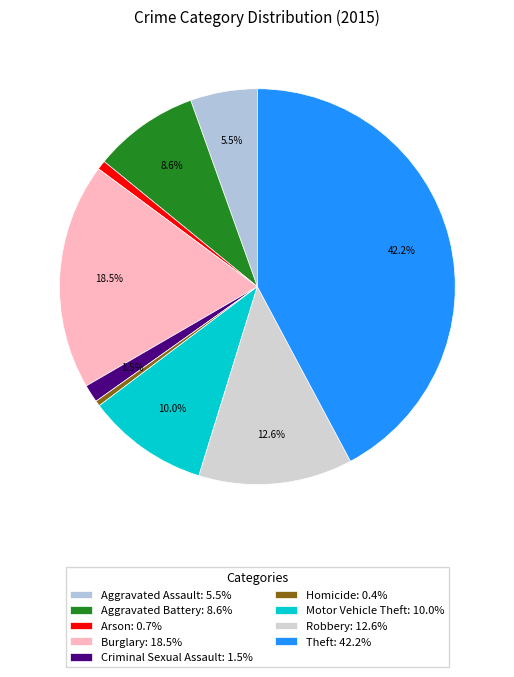

What percentage is the Robbery slice, to the nearest percent?

13%